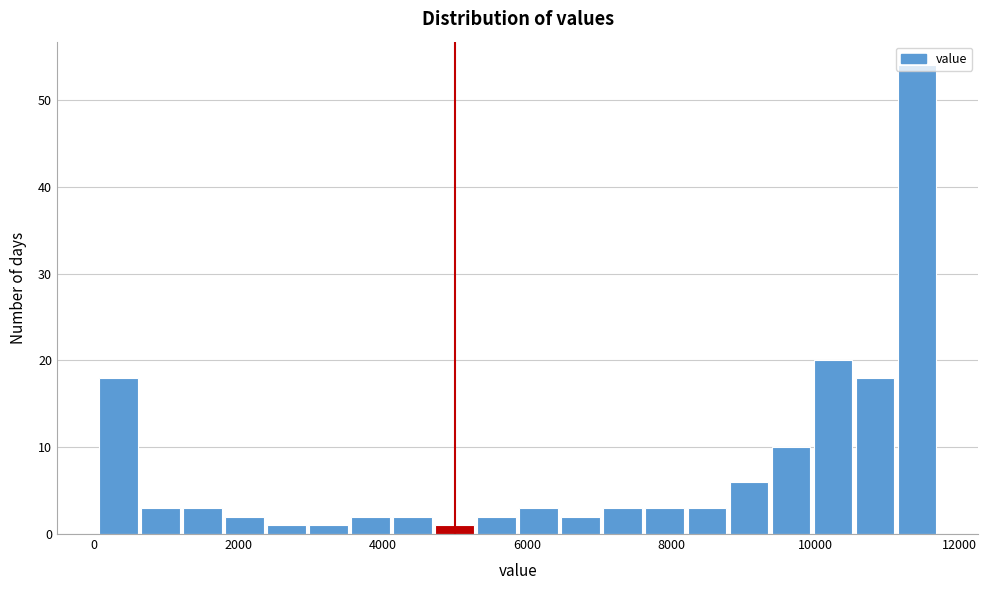

Around what value on the x-axis is the tallest bar? Give the approximate position of its centre, as read against the axis.

11400